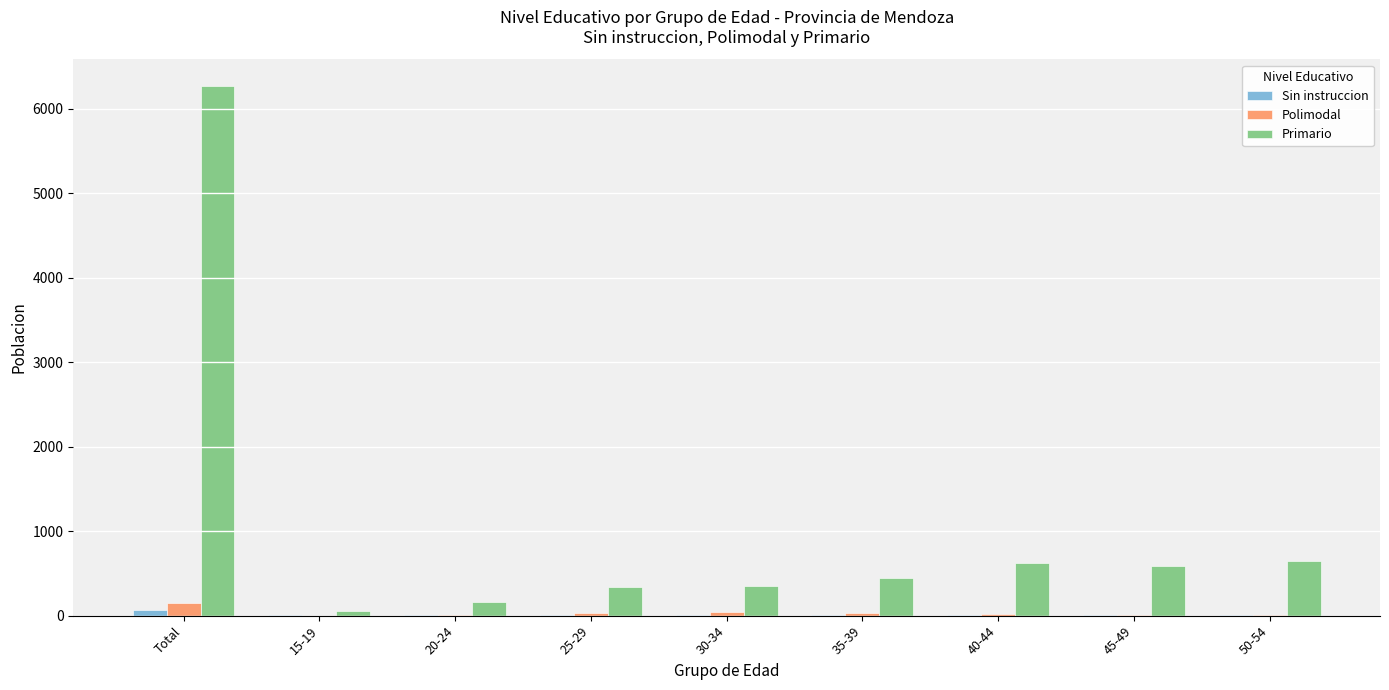

What is the greatest value displayed?

6272